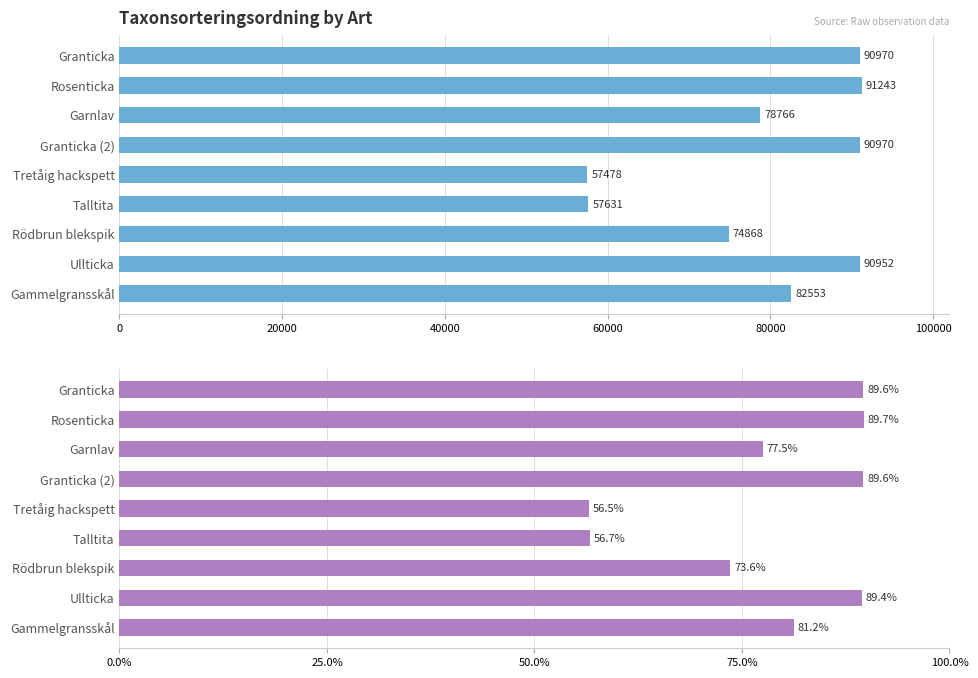

What is the maximum value for Taxonsorteringsordning (%)?

89.7